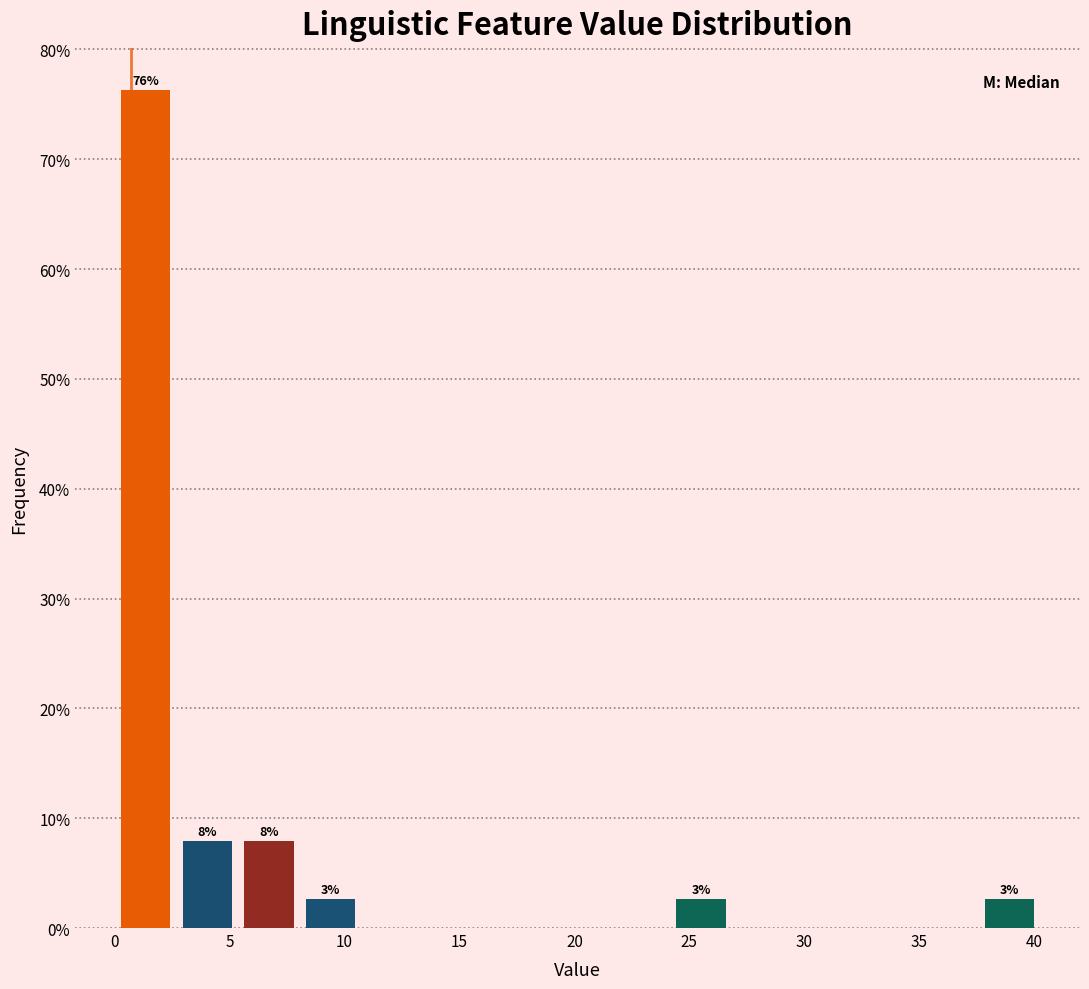

Which range on the x-axis has the tallest bar?

0.0 to 2.5